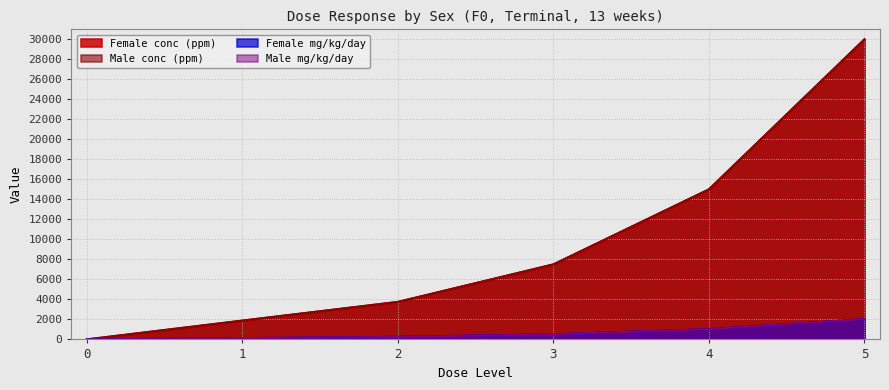

What is the difference between the second highest and second lowest values in the Male conc (ppm) series?

13120